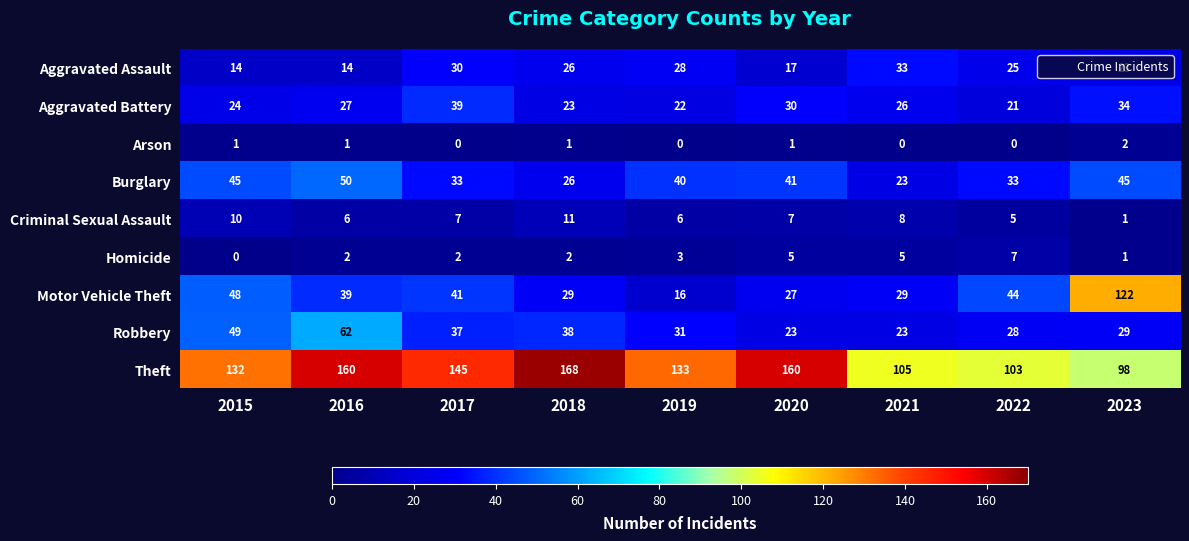

Which category has the highest value in the Theft series?

2018